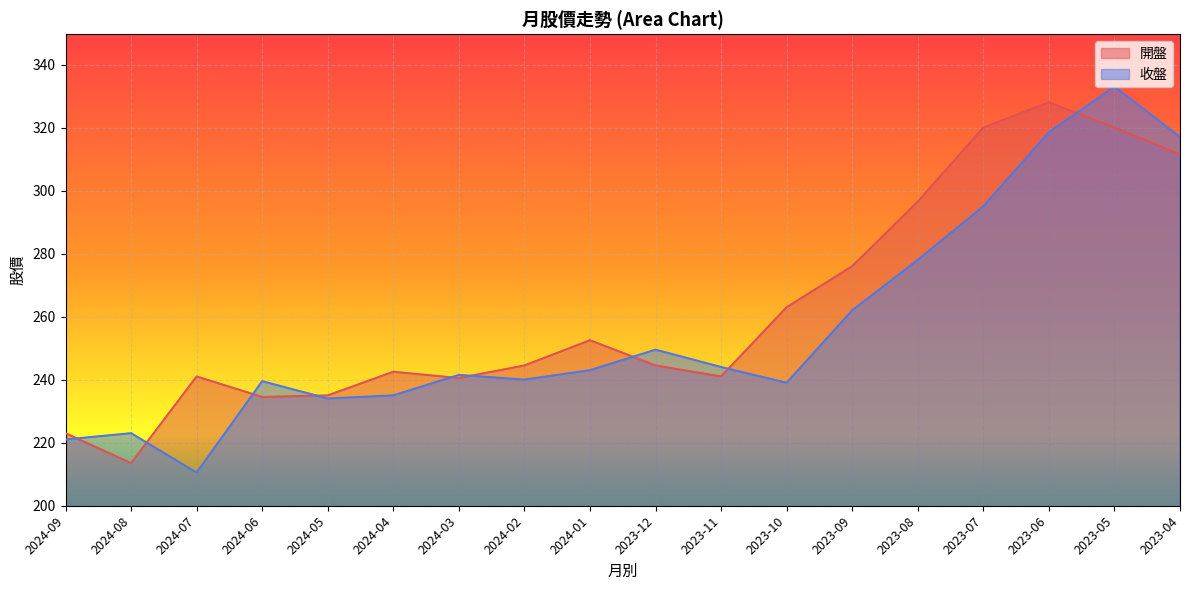

Which series has the widest spread of values?

收盤